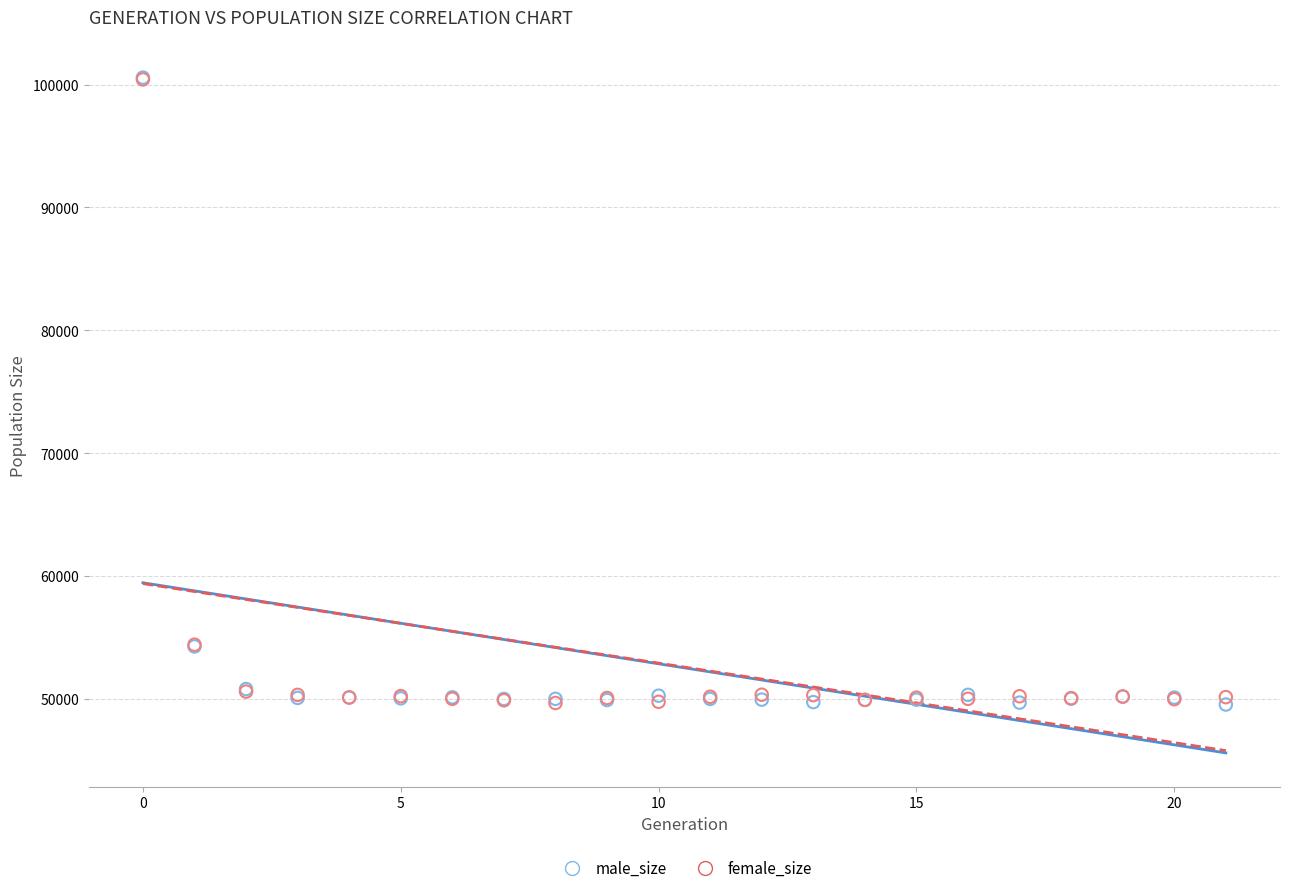

What are all the series names shown in the legend?

male_size, female_size